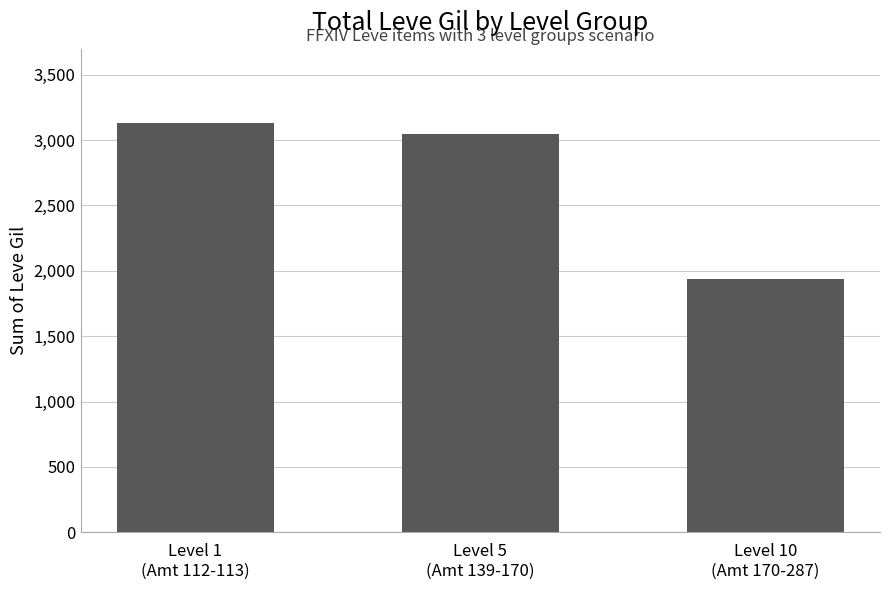

Rank the categories by value from lowest to highest.

Level 10
(Amt 170-287), Level 5
(Amt 139-170), Level 1
(Amt 112-113)